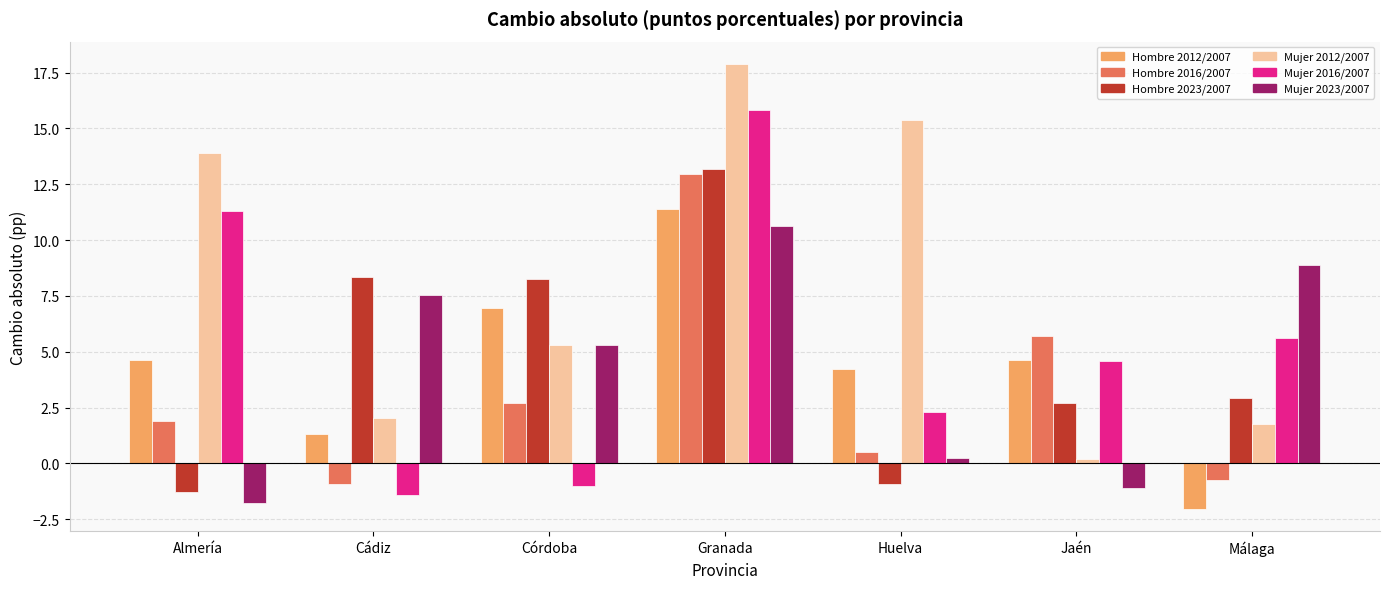

At which category does the chart reach its peak across all series?

Granada